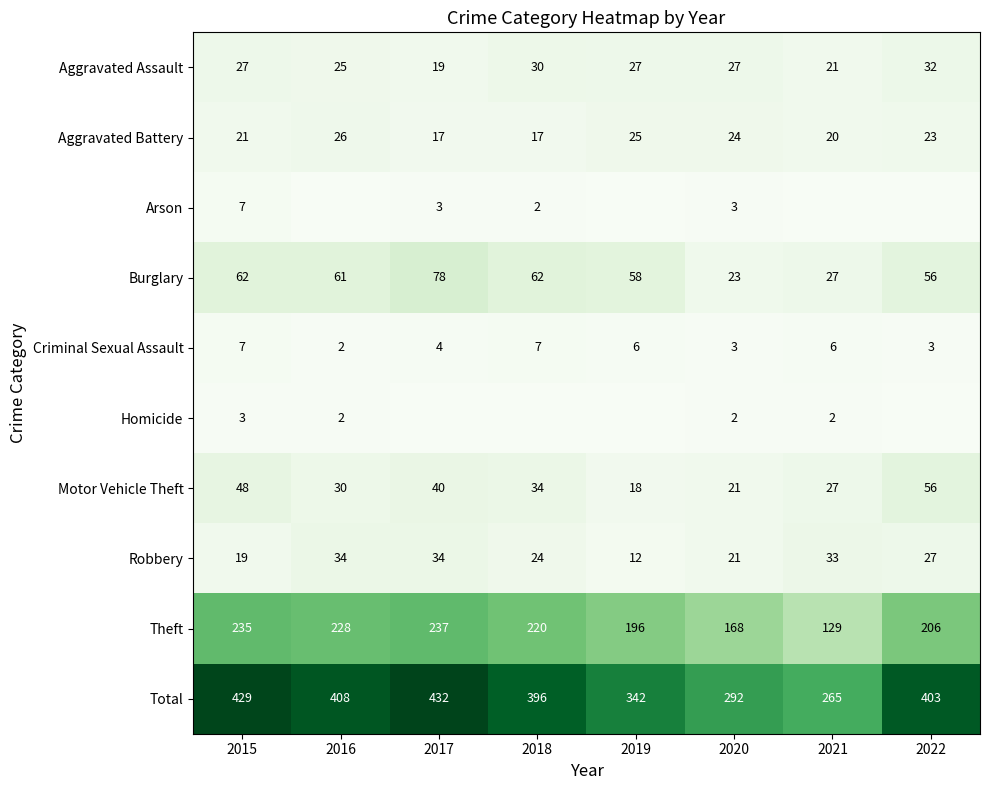

Rank the categories by Motor Vehicle Theft value from lowest to highest.

2019, 2020, 2021, 2016, 2018, 2017, 2015, 2022